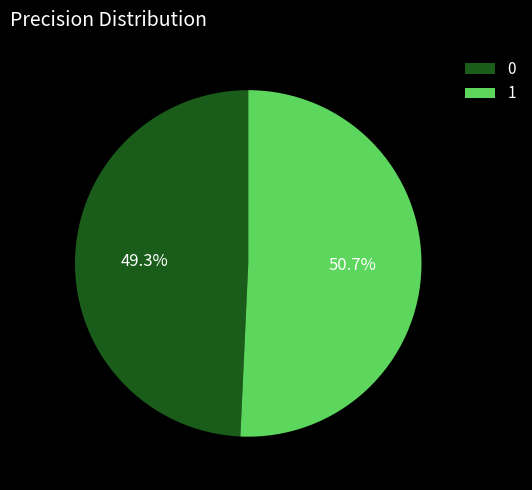

What is the largest slice in the pie chart?

1